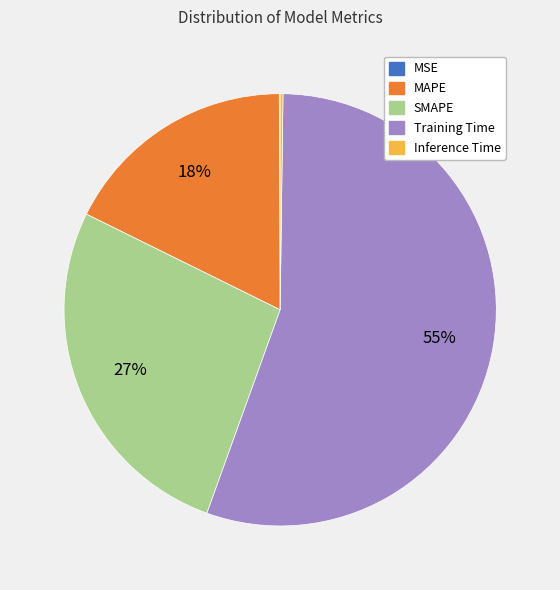

What is the largest slice in the pie chart?

Training Time